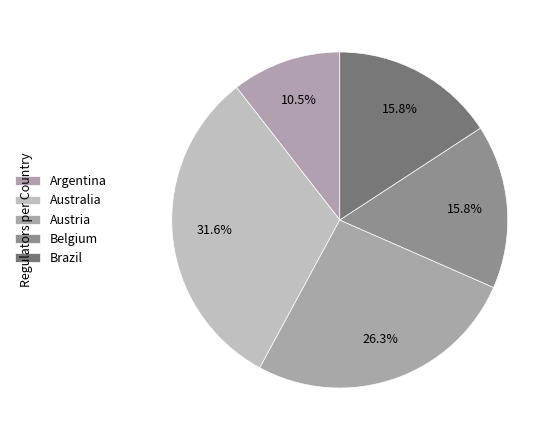

True or false: Australia accounts for 32% of the total.

True